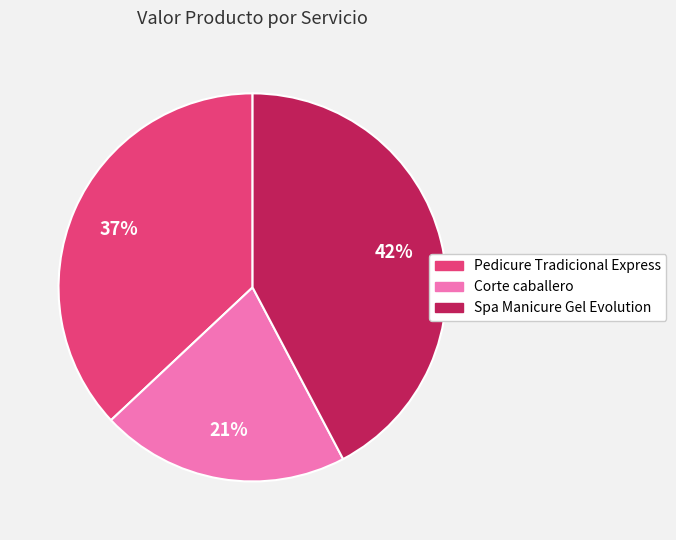

Is the sum of Pedicure Tradicional Express and Corte caballero greater than half?

Yes